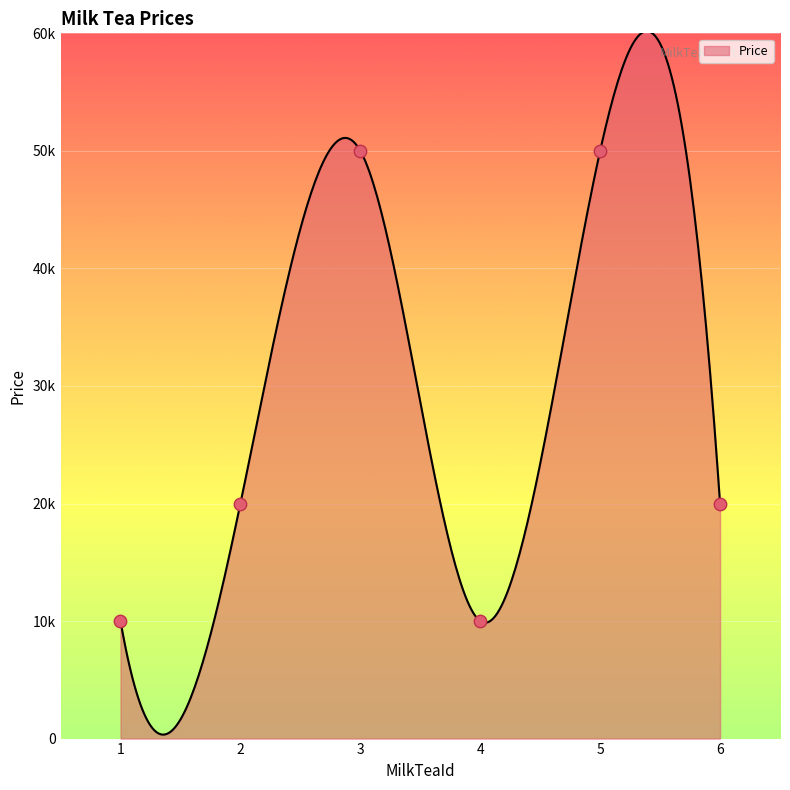

What is the change in value from 1 to 6?

+10000